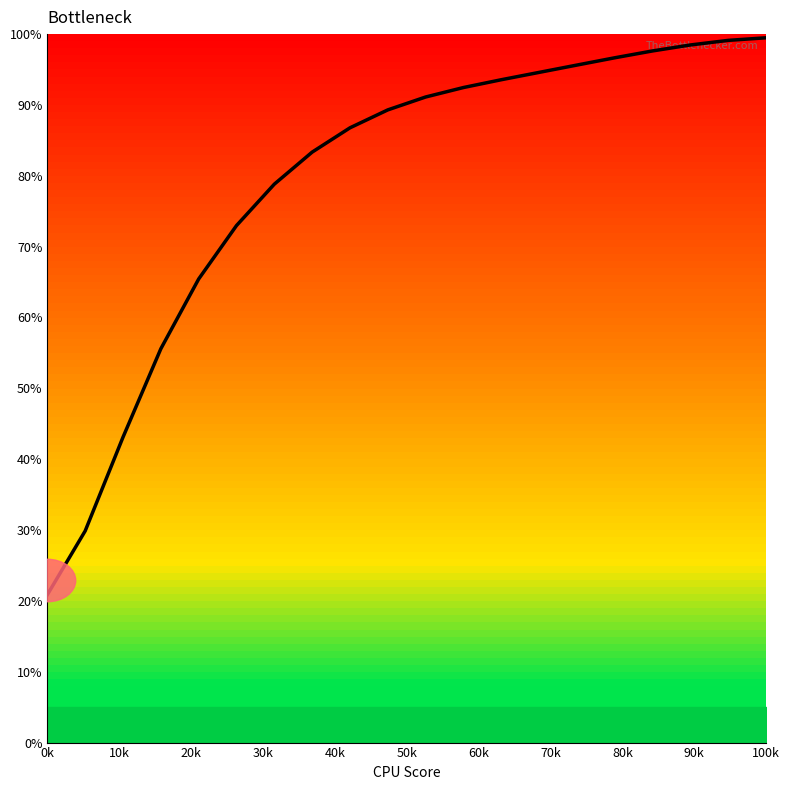

What is the smallest value displayed?

20.9